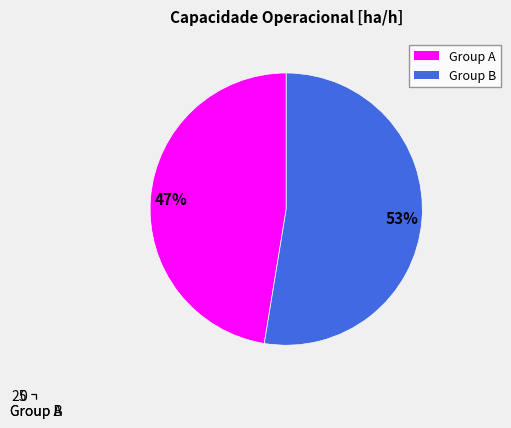

Does 10 represent more than half of the total?

No